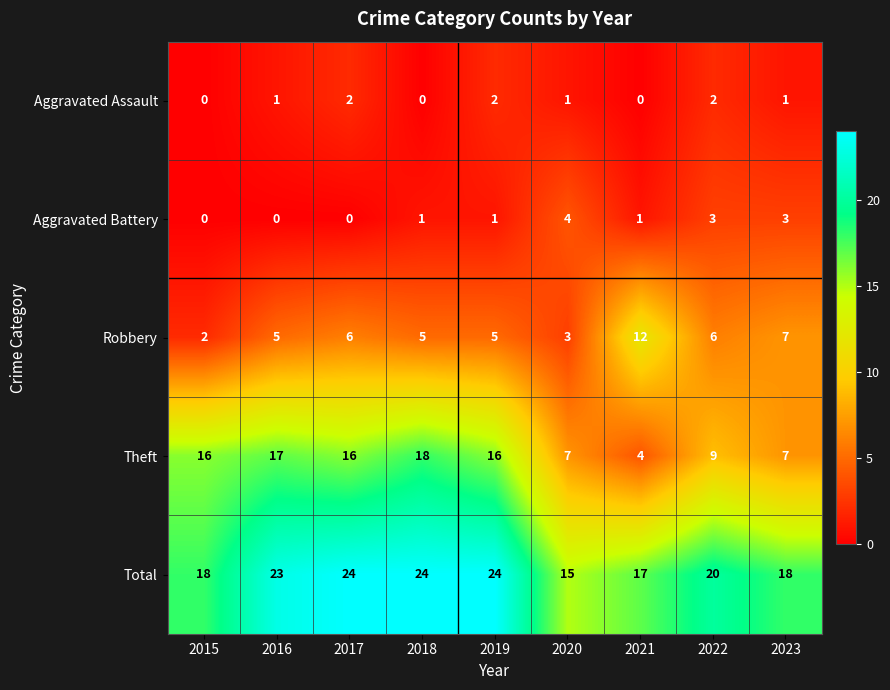

True or false: Robbery has a value of 6 at 2022.

True